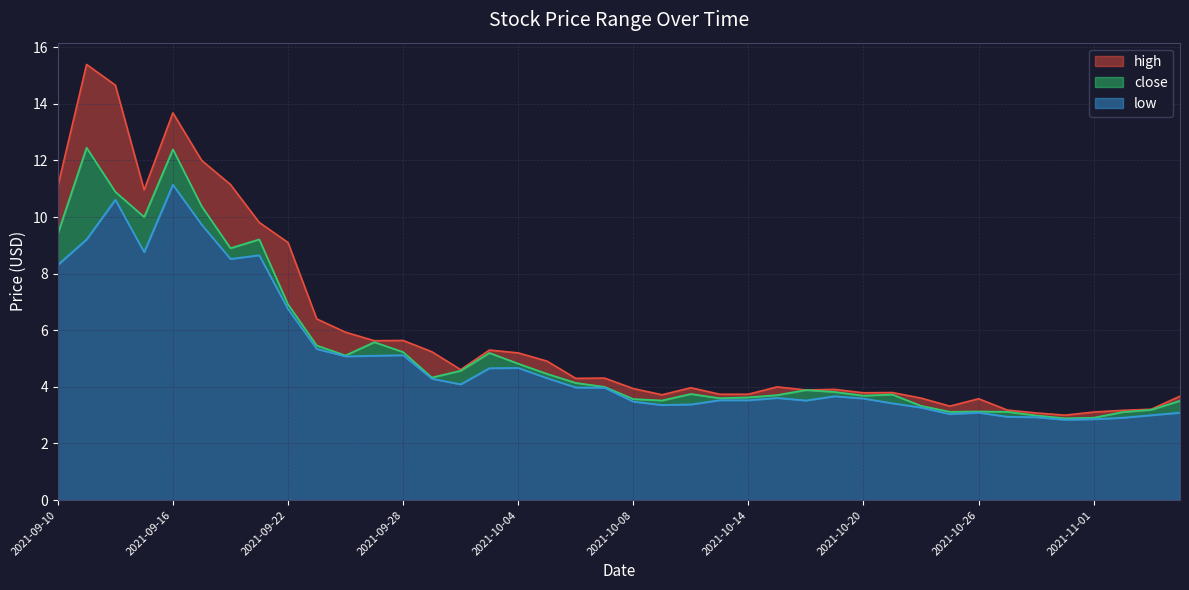

List the series in order of their overall mean, highest first.

high, close, low